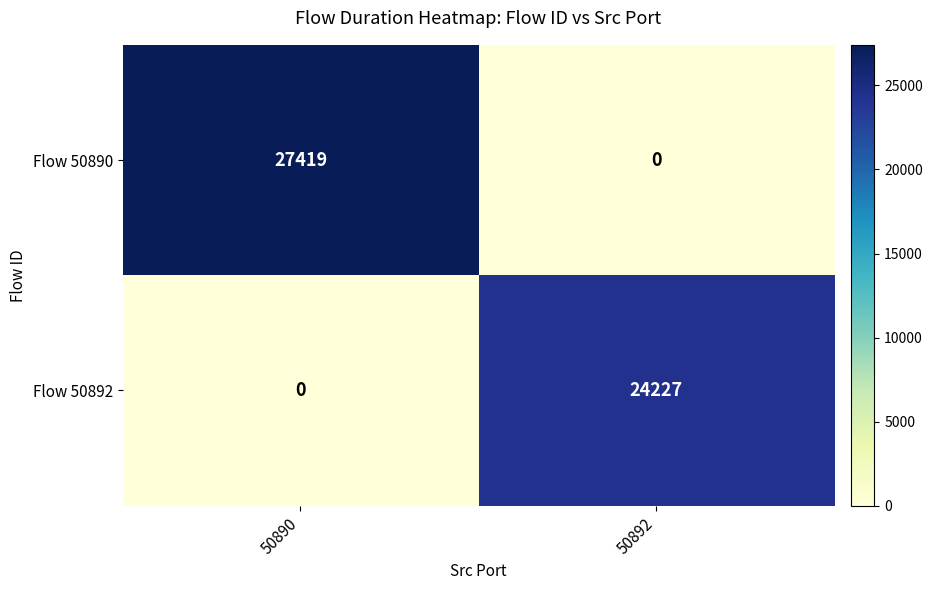

What is the sum of all Flow 50890 values?

27419